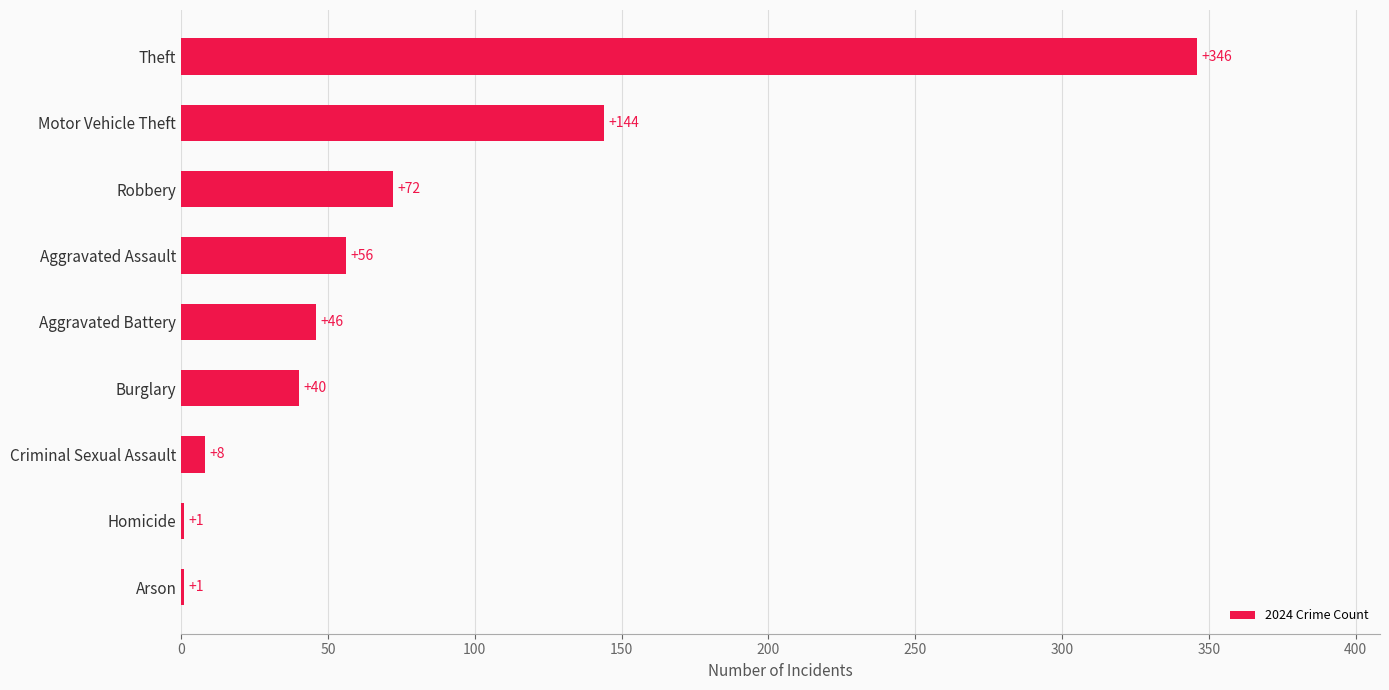

Reading bottom to top, transcribe all the data shown in this chart.

Arson=1	Homicide=1	Criminal Sexual Assault=8	Burglary=40	Aggravated Battery=46	Aggravated Assault=56	Robbery=72	Motor Vehicle Theft=144	Theft=346